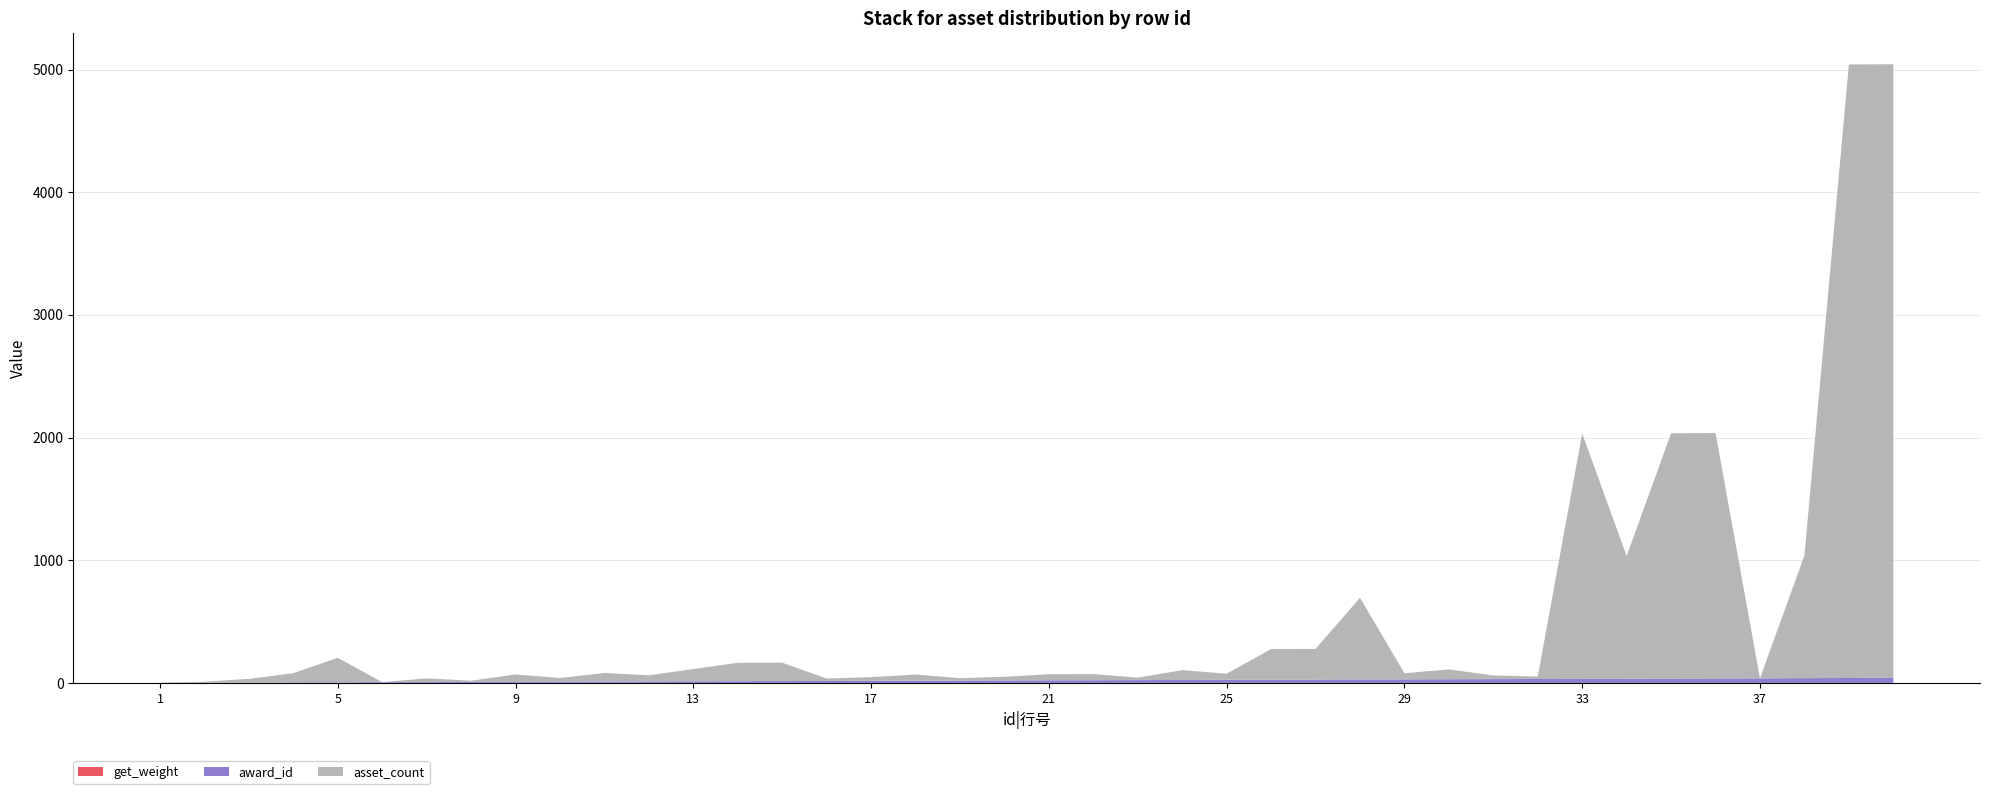

Reading right to left, list all the values displayed in this chart.

award_id: 40=42	39=40	38=39	37=37	36=36	35=35	34=34	33=33	32=32	31=31	30=30	29=29	28=28	27=27	26=26	25=25	24=24	23=23	22=22	21=21	20=20	19=19	18=18	17=17	16=16	15=15	14=14	13=13	12=12	11=11	10=10	9=9	8=8	7=7	6=6	5=5	4=4	3=3	2=2	1=1
asset_count: 40=5000	39=5000	38=1000	37=1	36=2000	35=2000	34=1000	33=2000	32=20	31=30	30=80	29=50	28=666	27=250	26=250	25=50	24=80	23=20	22=50	21=50	20=30	19=20	18=50	17=30	16=20	15=150	14=150	13=100	12=50	11=70	10=30	9=60	8=10	7=30	6=0	5=200	4=75	3=30	2=8	1=1
get_weight: 40=1	39=1	38=1	37=1	36=1	35=1	34=1	33=1	32=1	31=1	30=1	29=1	28=1	27=1	26=1	25=1	24=1	23=1	22=1	21=1	20=1	19=1	18=1	17=1	16=1	15=1	14=1	13=1	12=1	11=1	10=1	9=1	8=1	7=1	6=1	5=1	4=1	3=1	2=1	1=1